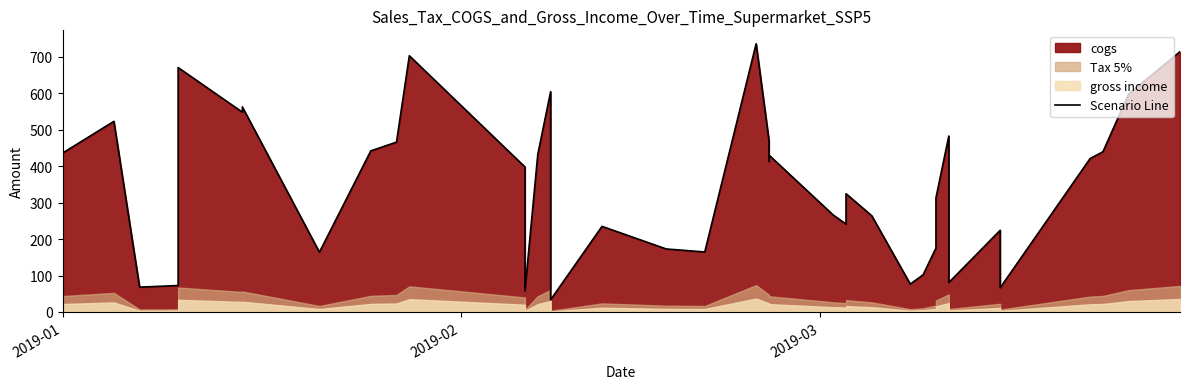

True or false: the data has more than 1 interior local peaks.

True